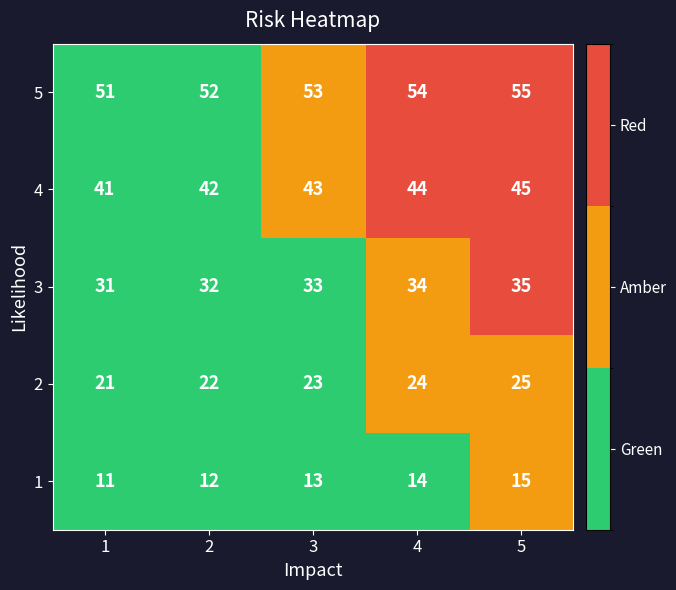

List the series in order of their overall mean, lowest first.

1, 2, 3, 4, 5